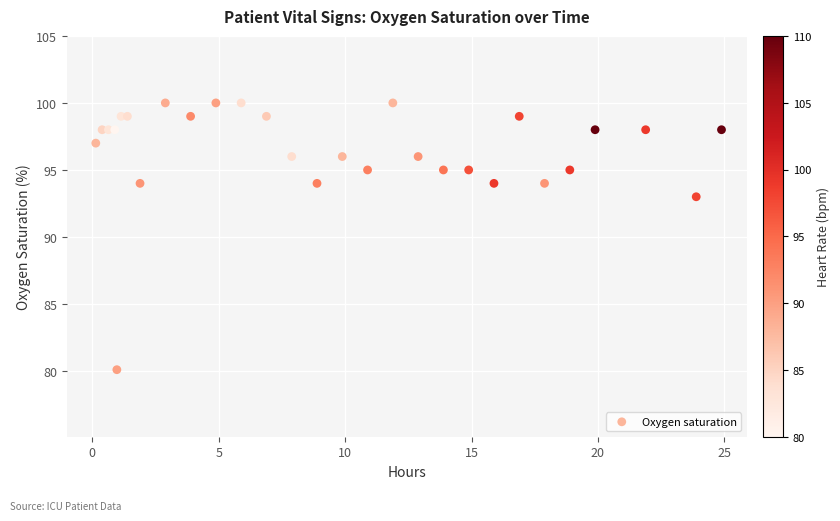

What Y value in the scatter plot is closest to 90?

93.0